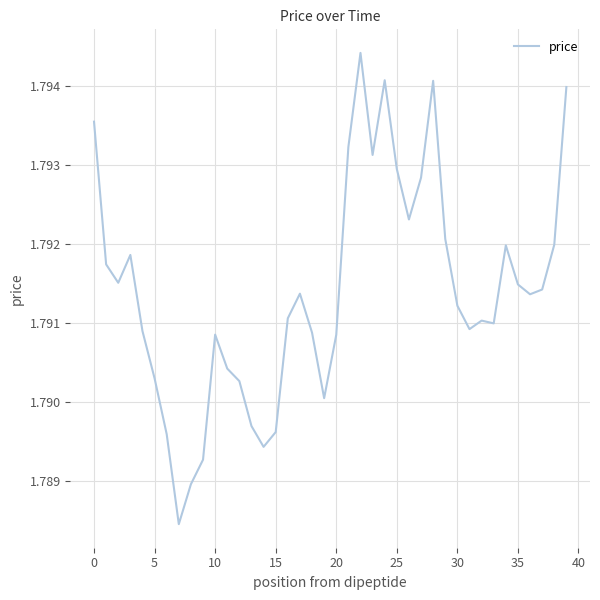

Does the chart have visible grid lines?

Yes